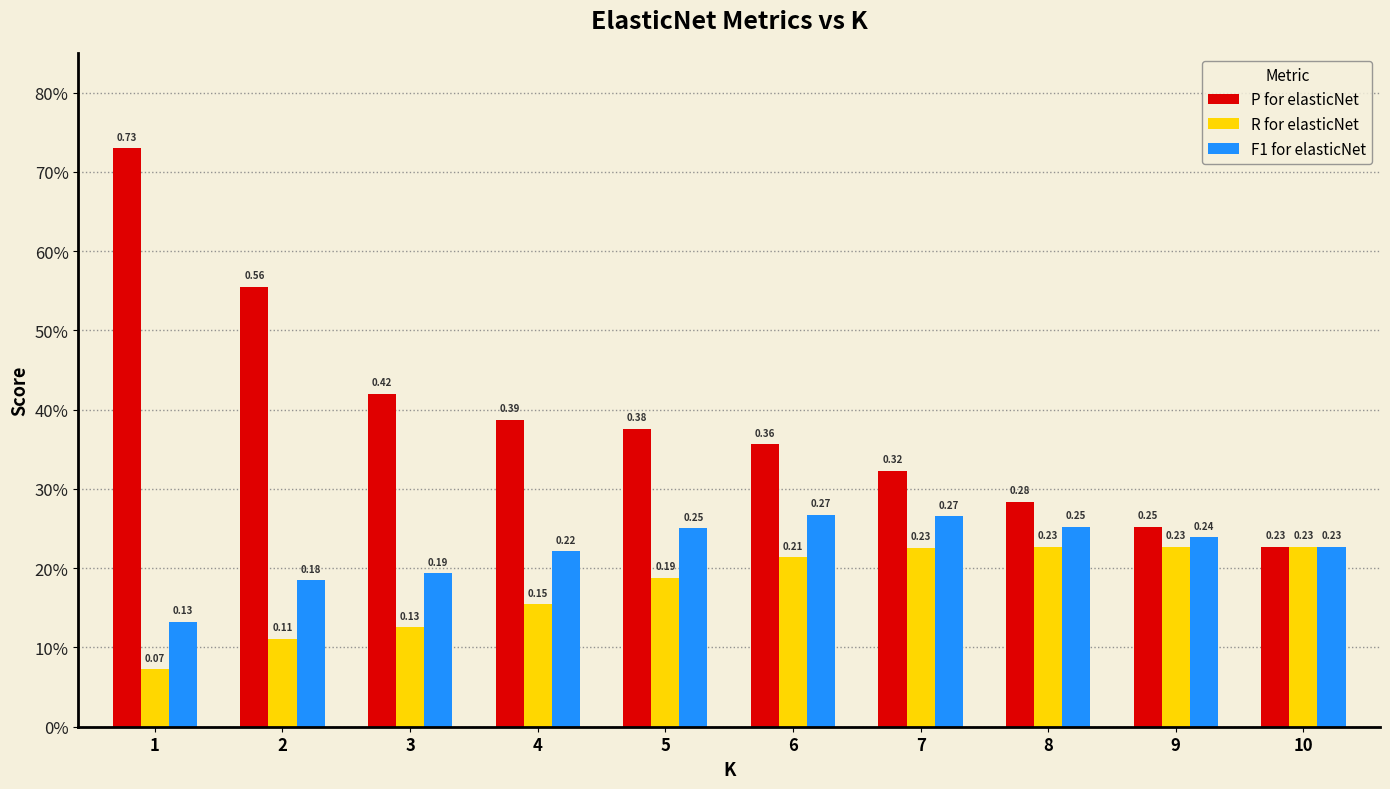

List the series in order of their peak value, lowest first.

R for elasticNet, F1 for elasticNet, P for elasticNet